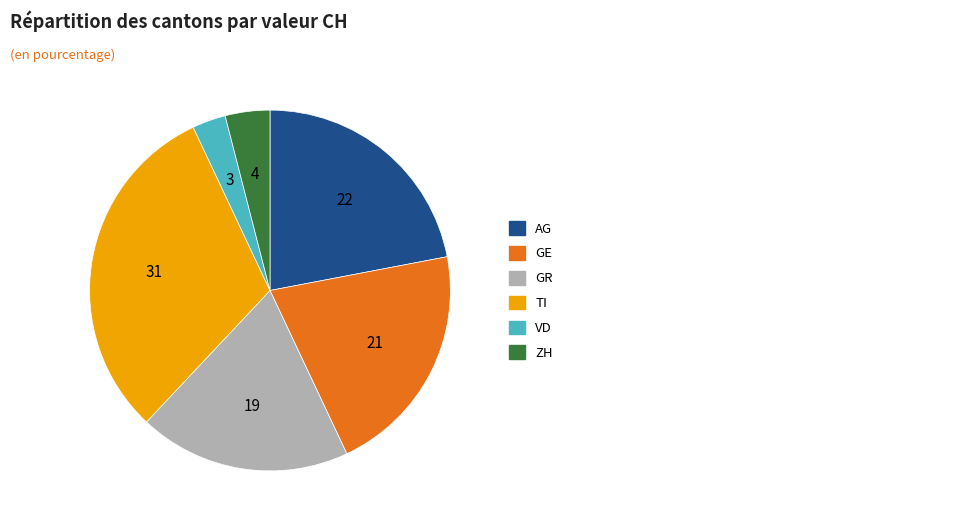

Which has a higher value, GE or VD?

GE